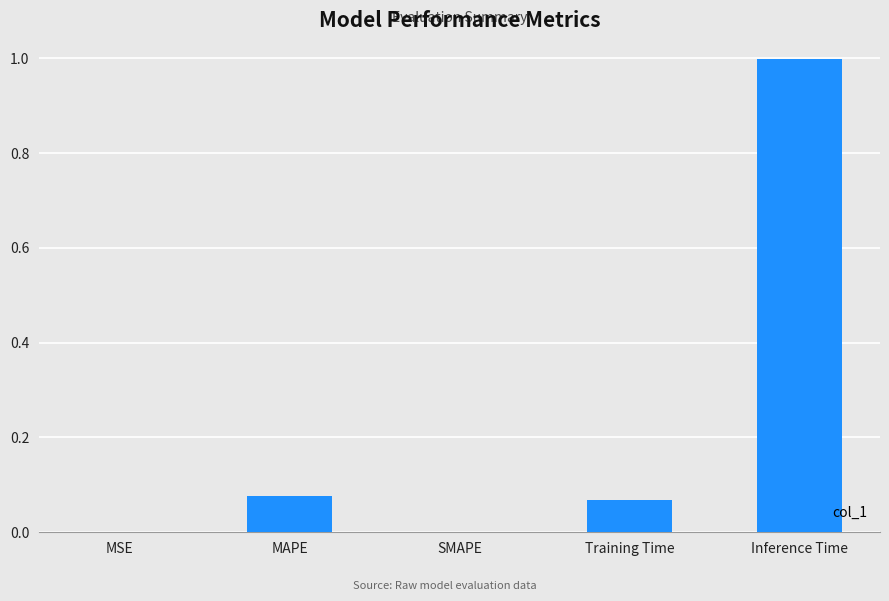

What is the average value?

0.2